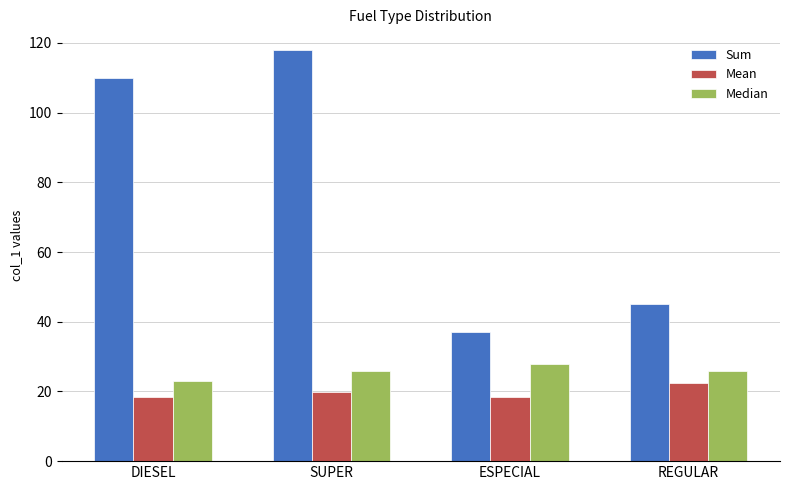

What is the total value across all series at SUPER?

163.7